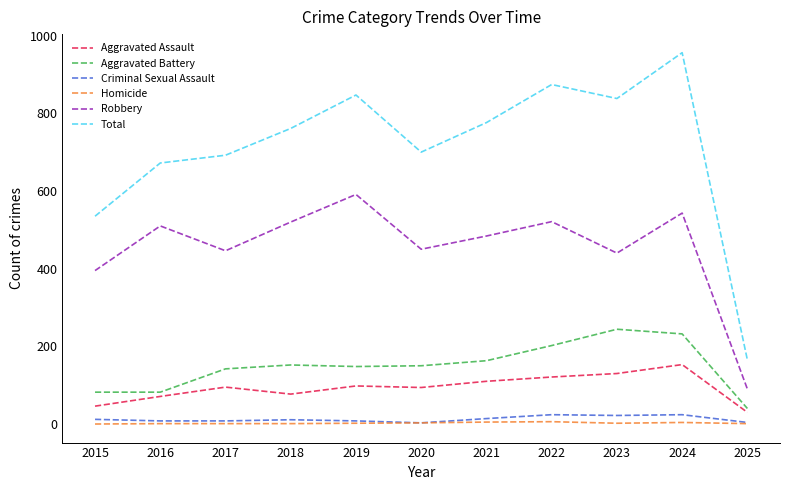

True or false: Criminal Sexual Assault and Aggravated Assault intersect in this chart.

False